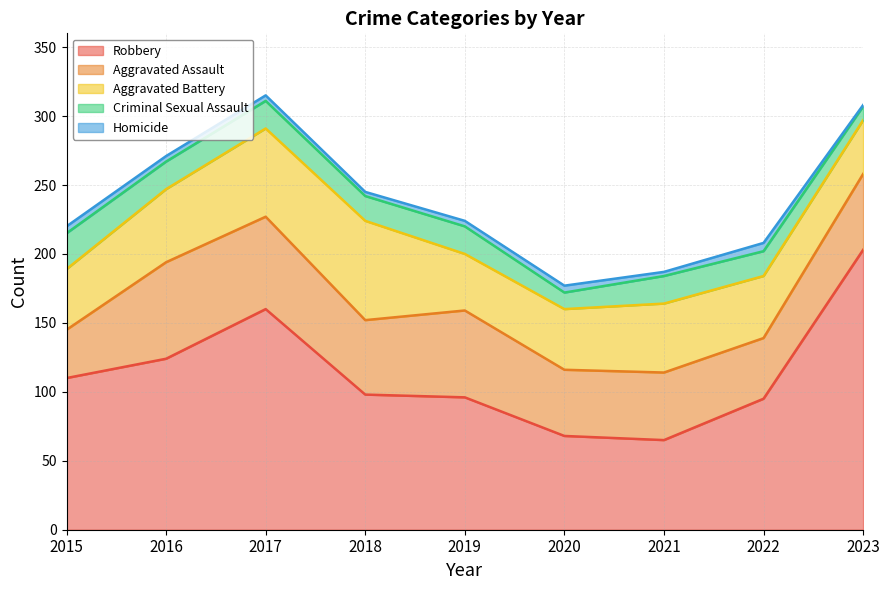

True or false: Homicide has more than 2 interior local peaks.

False